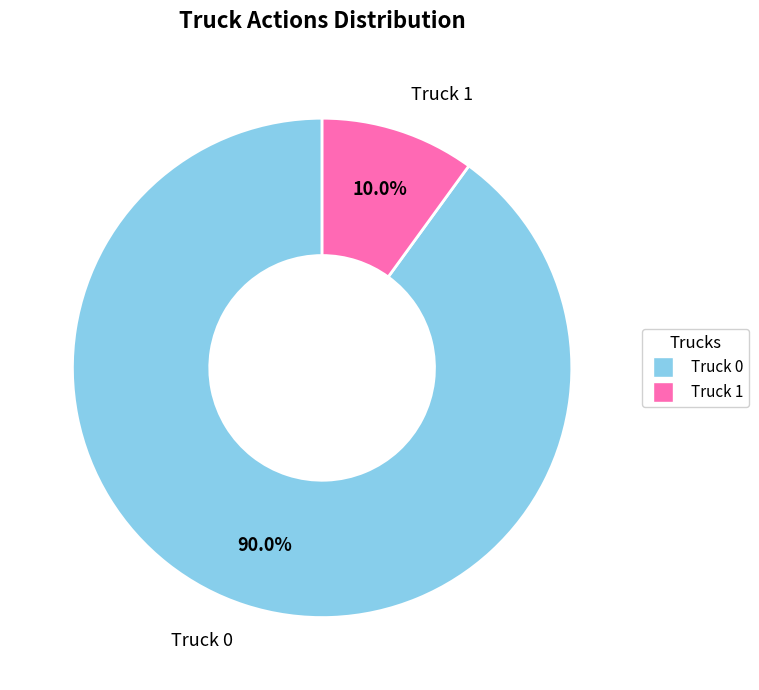

To the nearest percent, what is the combined percentage of Truck 0 and Truck 1?

100%